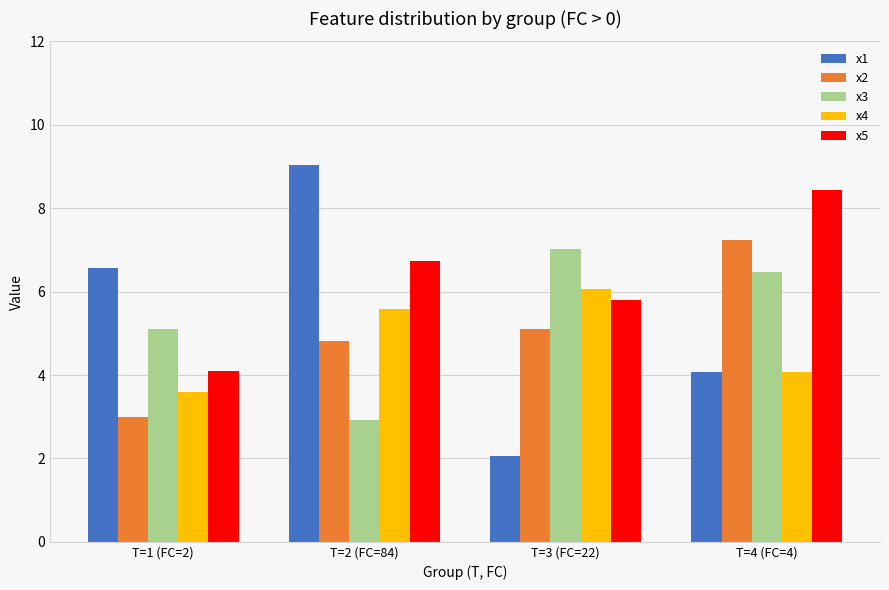

What is the label of the 2nd bar from the left?

T=2 (FC=84)